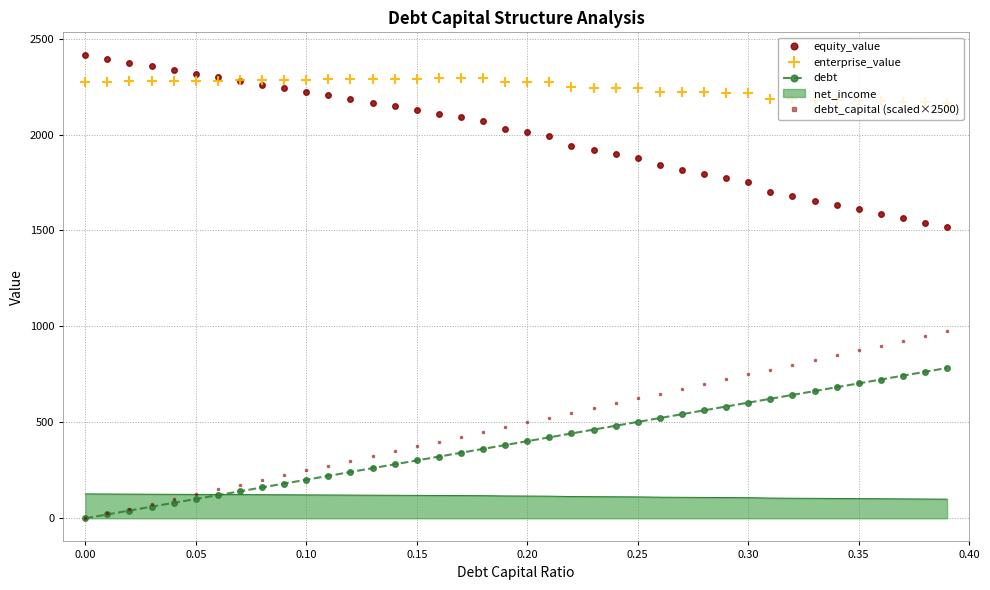

List the series in order of their peak value, highest first.

equity_value, enterprise_value, debt_capital (scaled×2500), debt, net_income